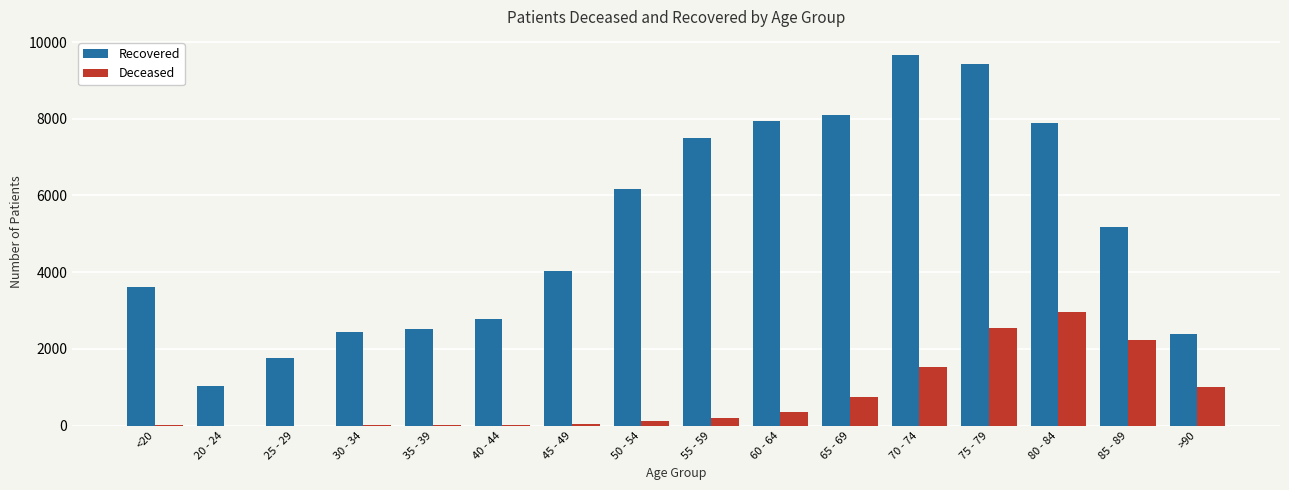

What is the sum of all Recovered values?

82411